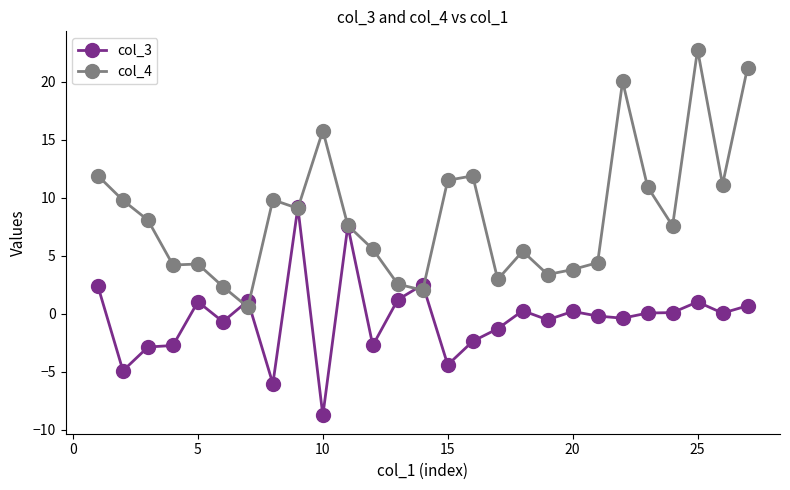

True or false: col_3 has more than 2 points higher than both neighbors.

True